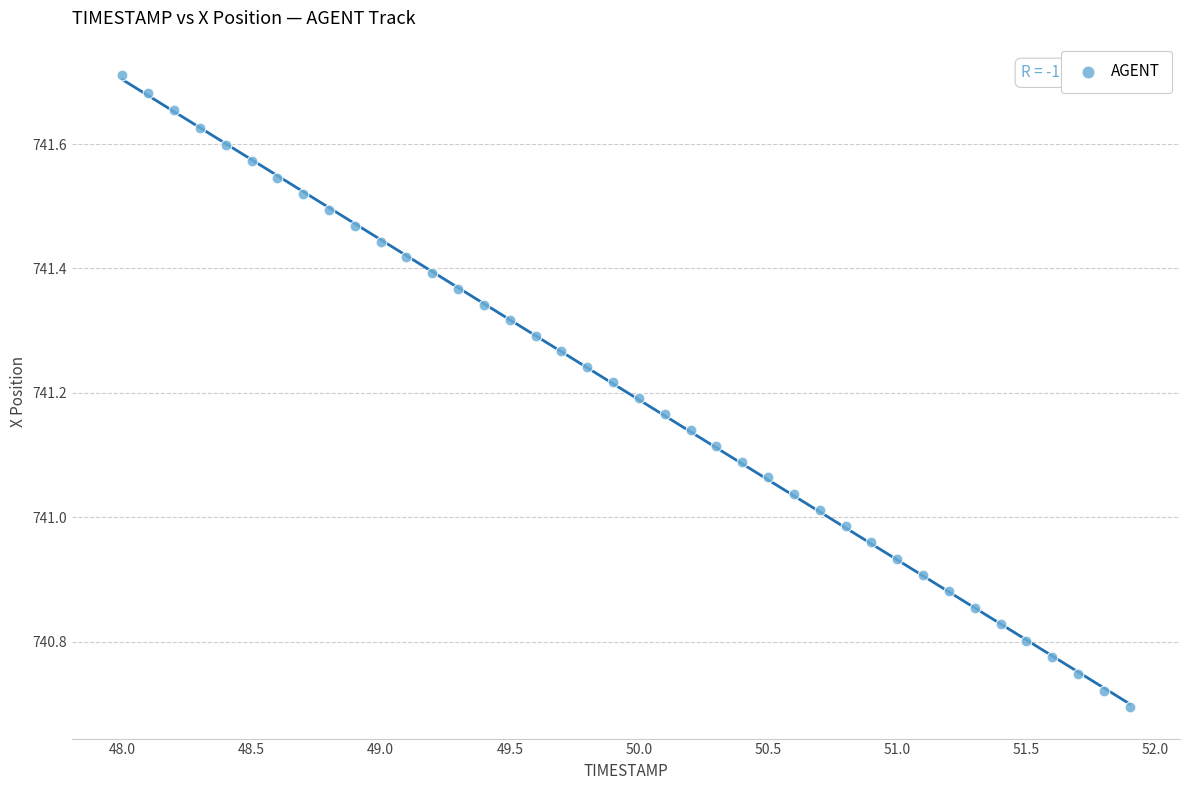

What is the range of Y values (max minus min)?

1.0